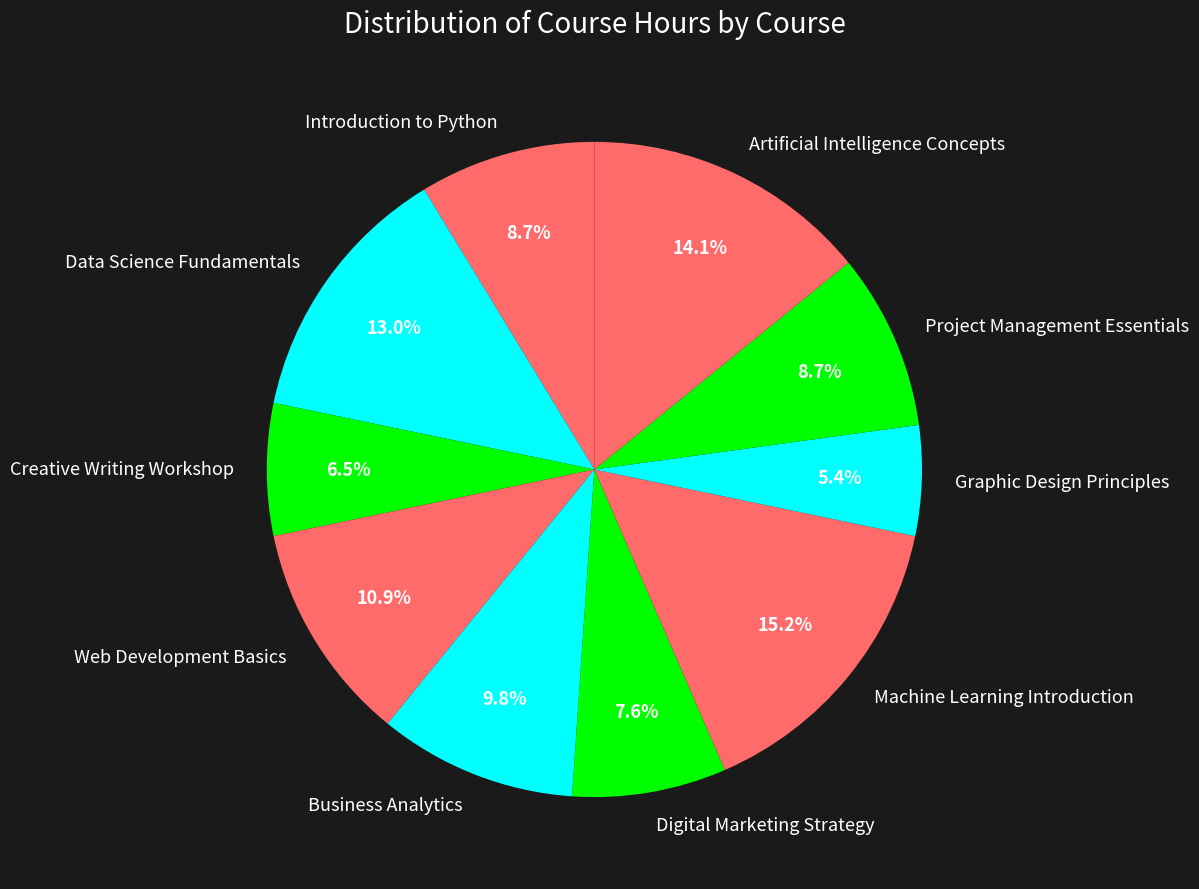

What percentage is the Business Analytics slice, to the nearest percent?

10%